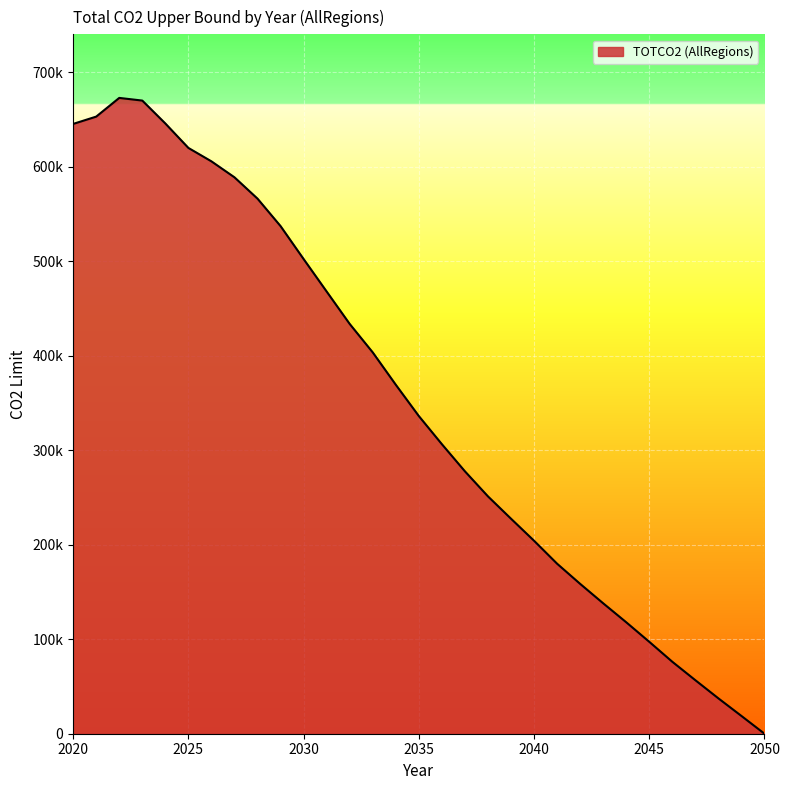

Reading left to right, extract all data points from this chart.

645400.5	653125.1	672924.5	670107.0	645859.9	619999.6	605788.0	588887.6	566305.3	537238.6	502387.9	468000.7	433705.0	403574.1	369347.9	336212.9	306437.7	277724.0	251197.9	227561.9	204238.4	179940.5	158608.4	138027.7	117950.9	97264.1	76143.5	56629.5	37413.5	18780.3	0.0